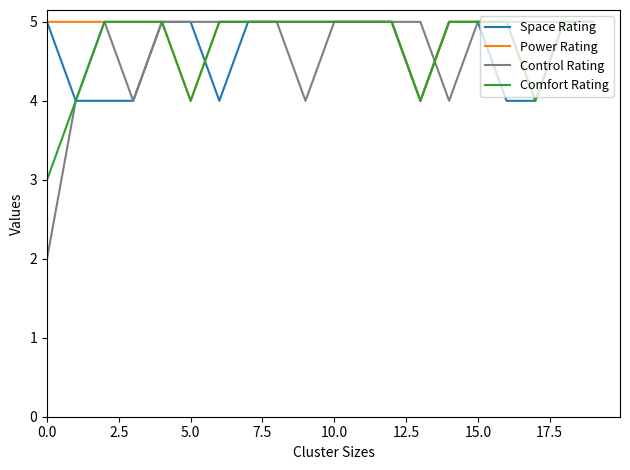

What is the maximum value shown in the chart?

5